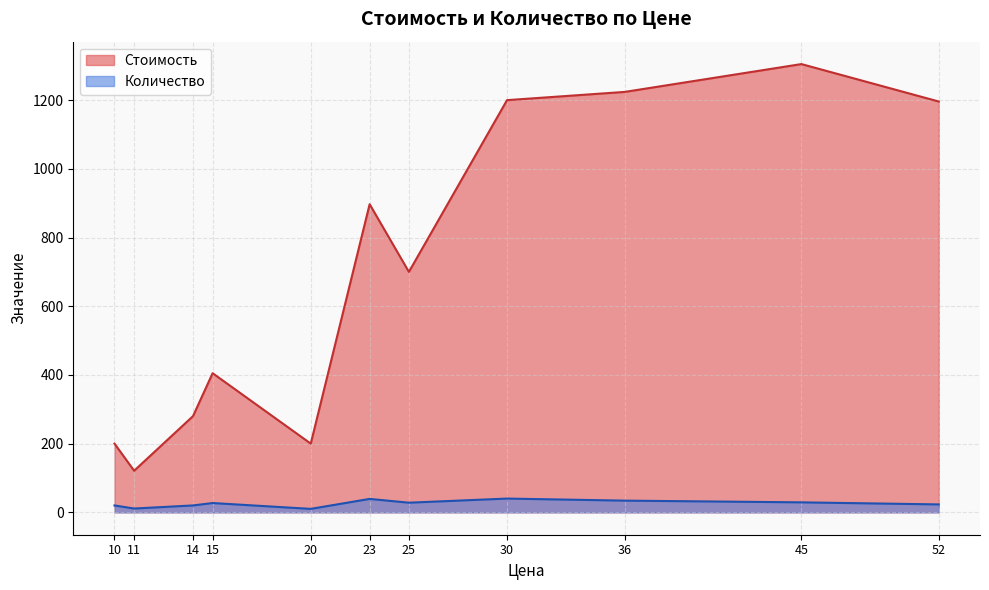

True or false: Количество has more than 2 interior local peaks.

True